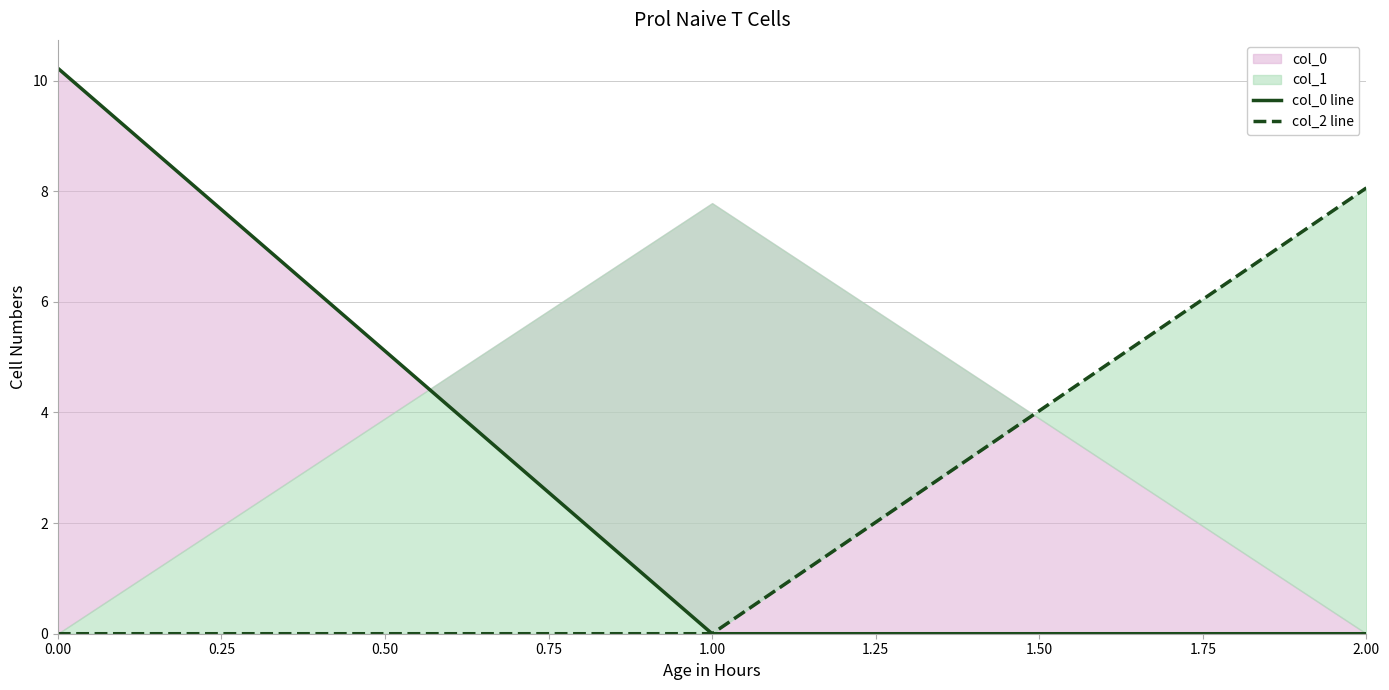

Rank the series by their maximum value, from lowest to highest.

col_2 line, col_0 line